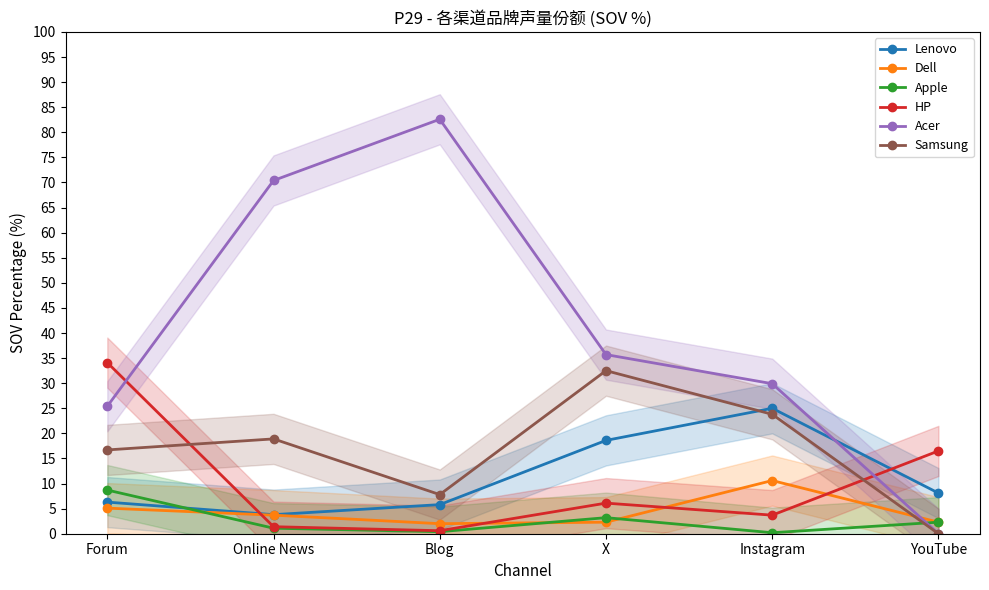

At how many categories does at least one series exceed 43?

2